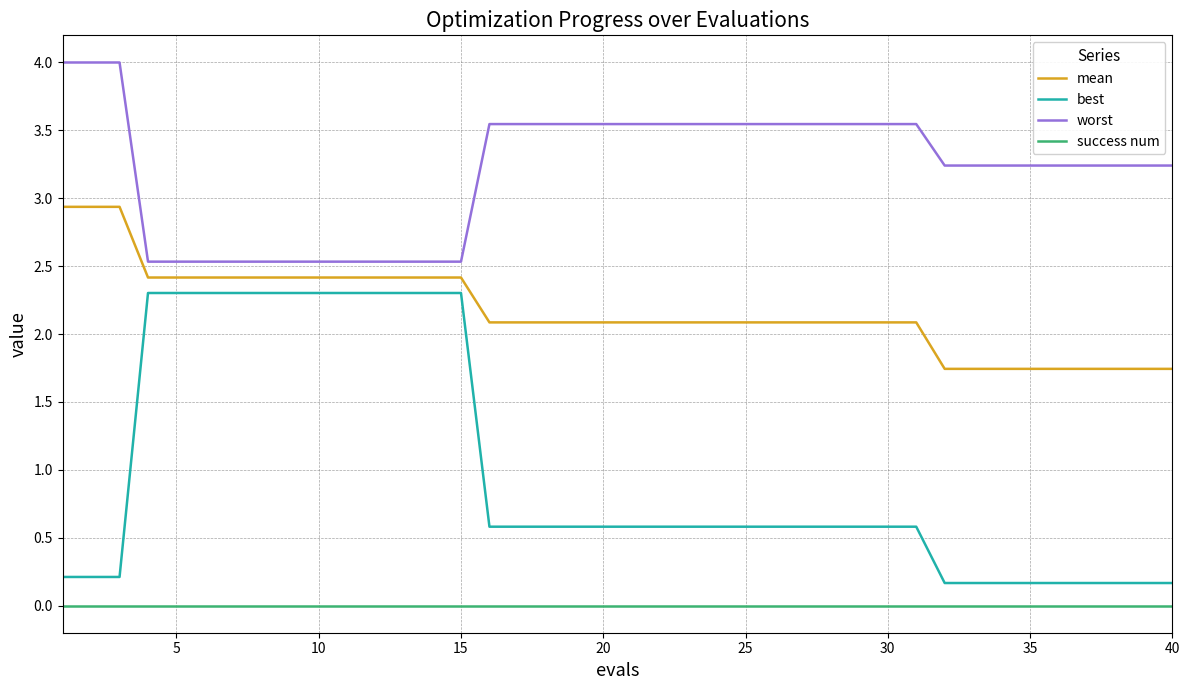

What are all the series names shown in the legend?

mean, best, worst, success num